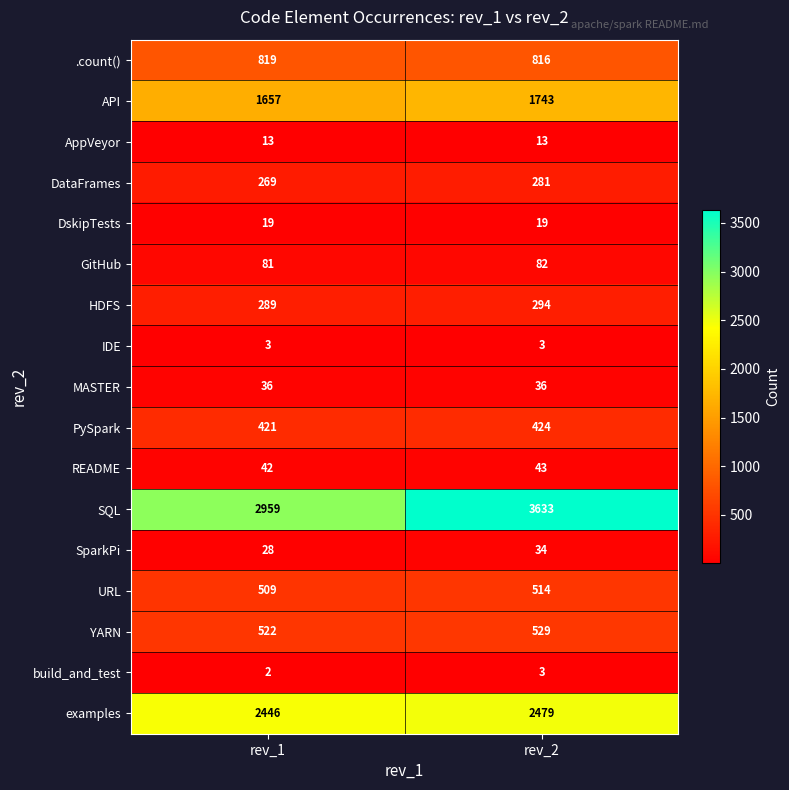

At which category does the chart reach its peak across all series?

rev_2